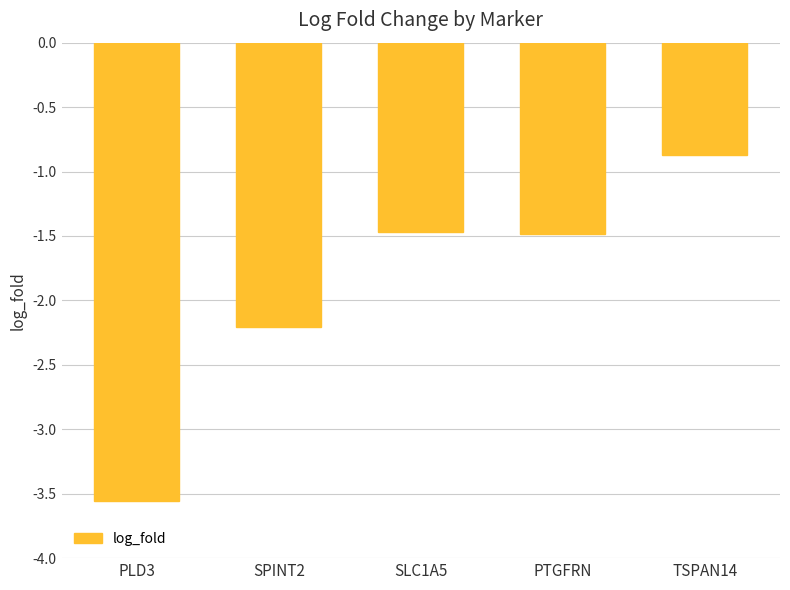

Which label corresponds to the smallest value in the chart?

PLD3